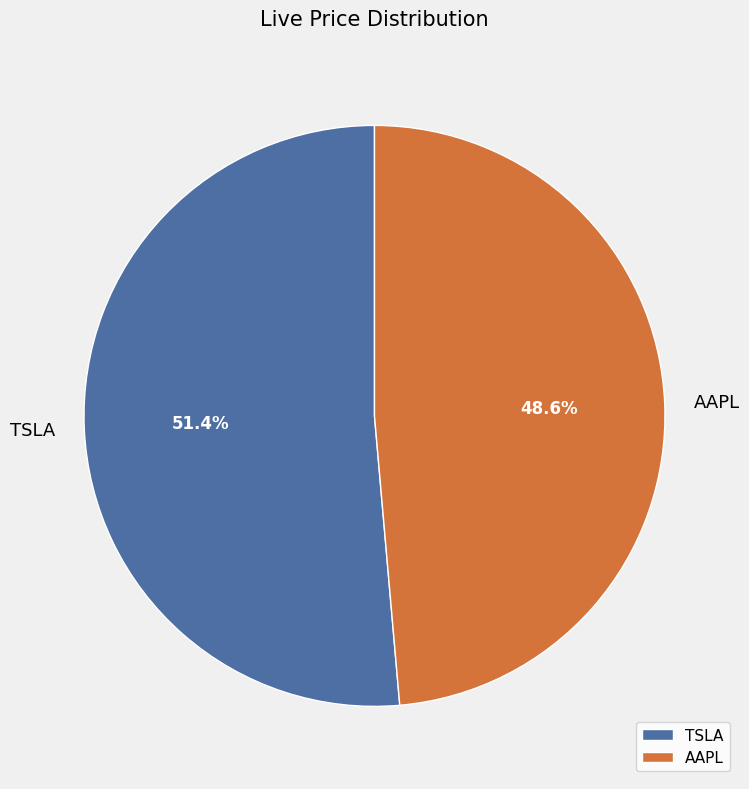

What is the ratio of the value at TSLA to the value at AAPL?

1.1